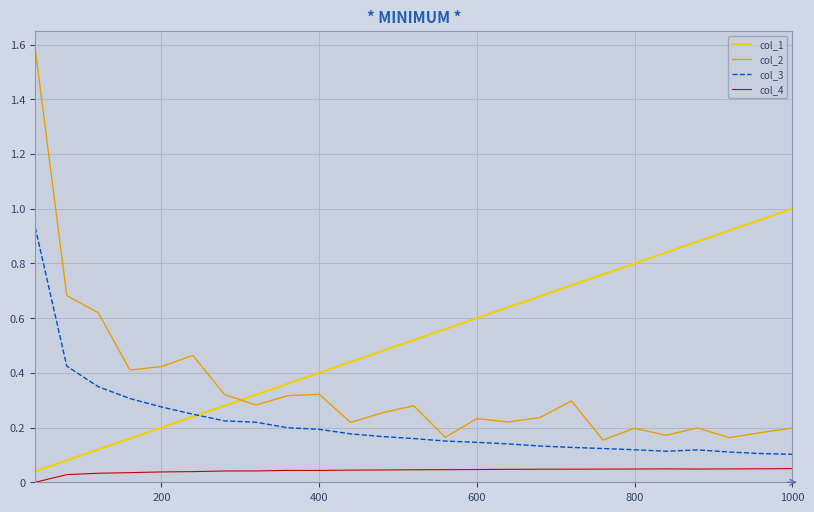

List the series in order of their peak value, lowest first.

col_4, col_3, col_1, col_2